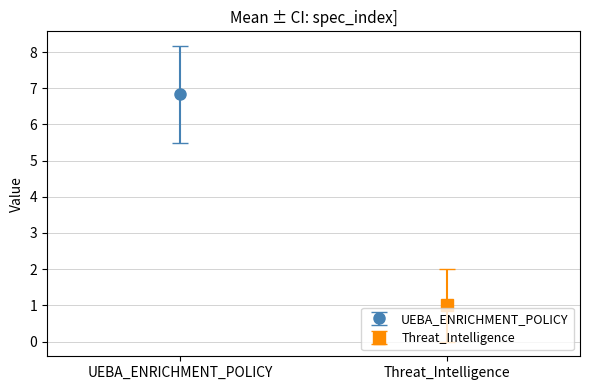

The chart shows a value of 6.8 at UEBA_ENRICHMENT_POLICY. True or false?

True